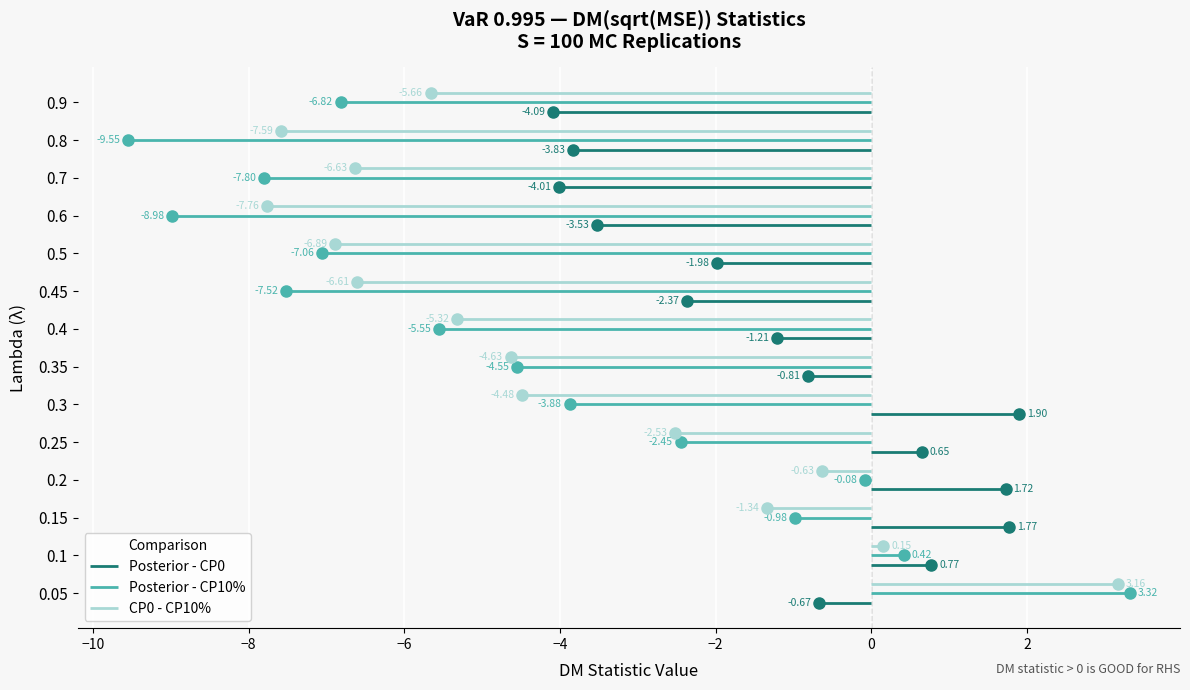

What is the difference between the highest and lowest values at 0.4?

4.3